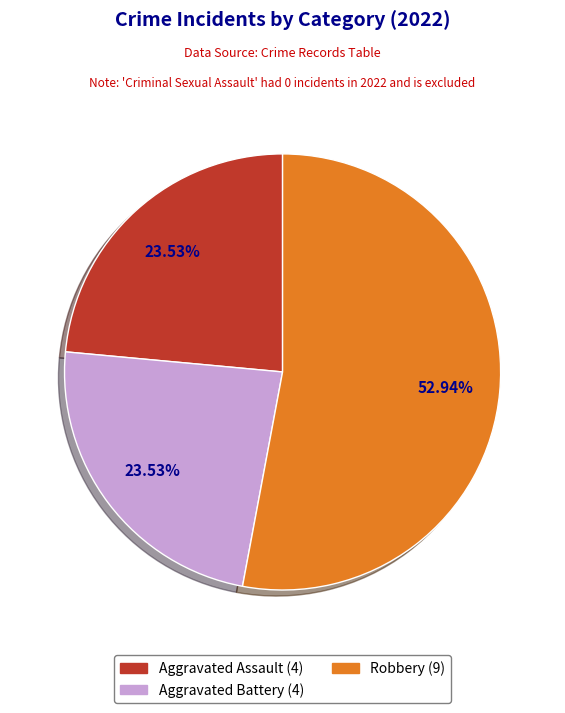

Is there any slice that represents more than half of the pie?

Yes